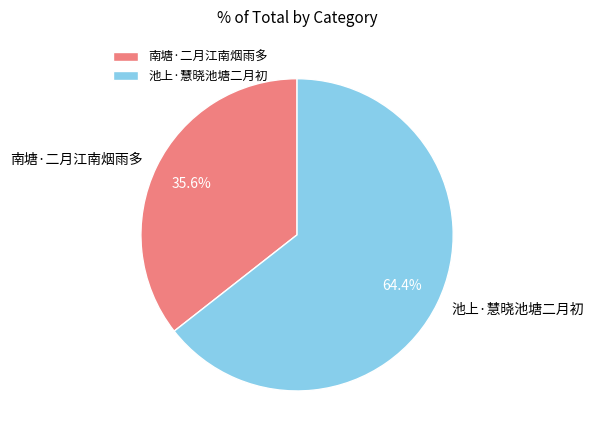

How many slices are in this pie chart?

2